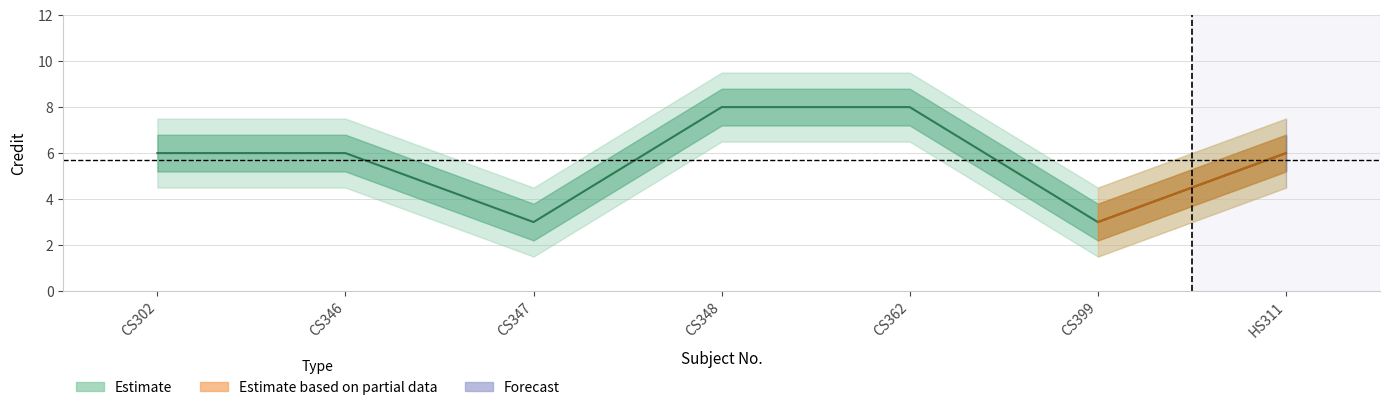

Reading left to right, what are all the values shown in this chart?

Credit: 6.0	6.0	3.0	8.0	8.0	3.0	6.0
Credit_upper: 6.8	6.8	3.8	8.8	8.8	3.8	6.8
Credit_lower: 5.2	5.2	2.2	7.2	7.2	2.2	5.2
Credit_outer_upper: 7.5	7.5	4.5	9.5	9.5	4.5	7.5
Credit_outer_lower: 4.5	4.5	1.5	6.5	6.5	1.5	4.5